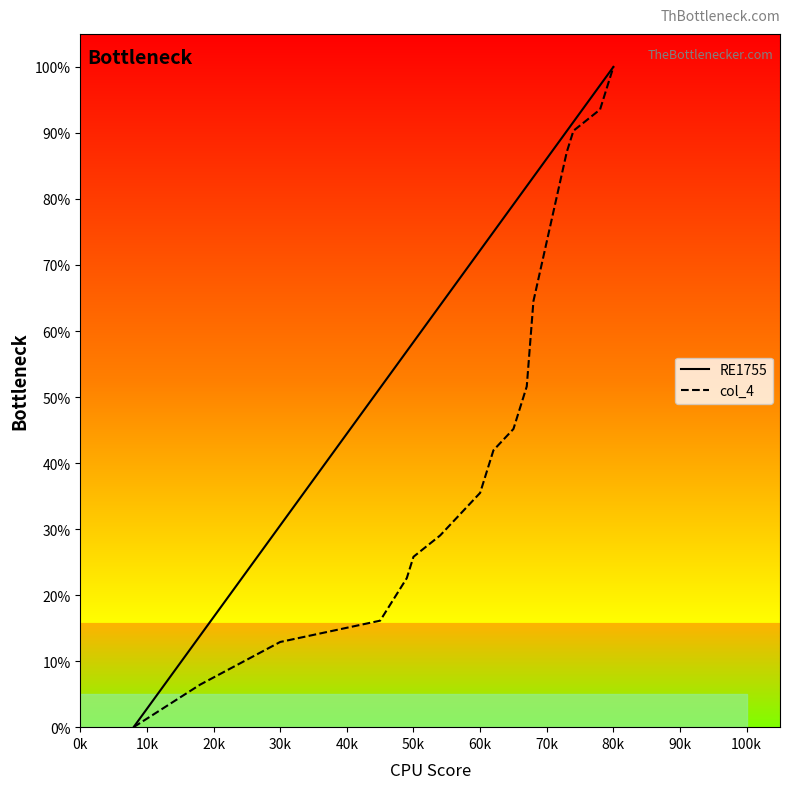

List the series in order of their peak value, lowest first.

RE1755, col_4